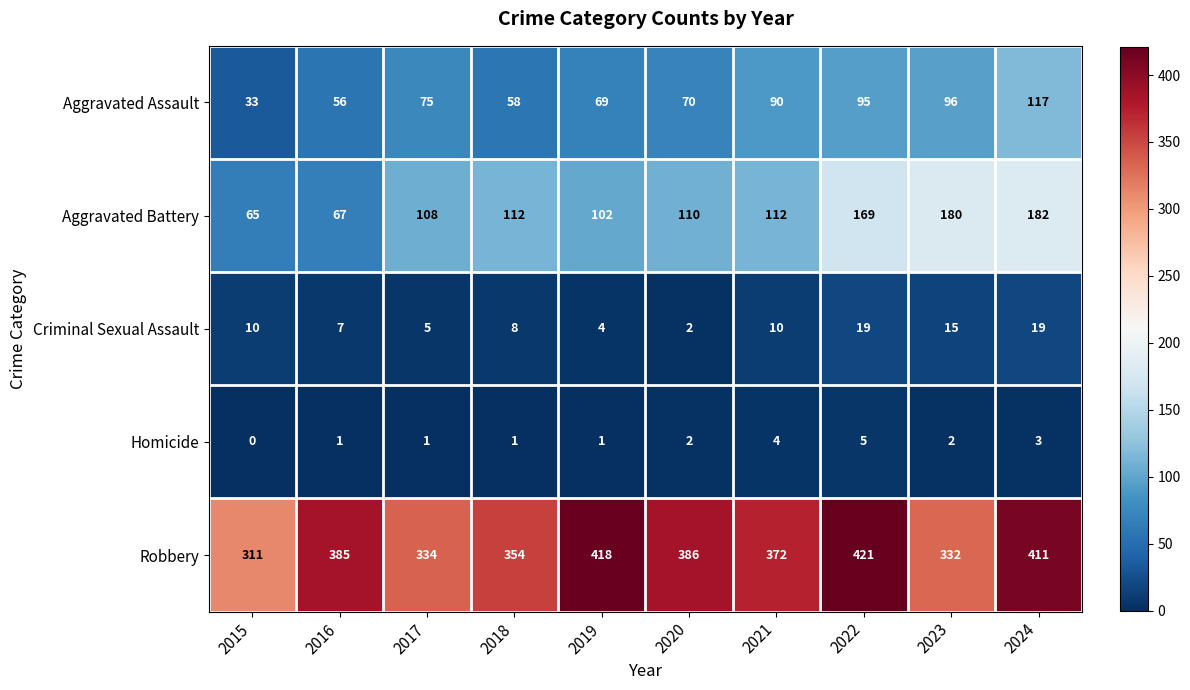

True or false: Homicide has a value of -2 at 2015.

False